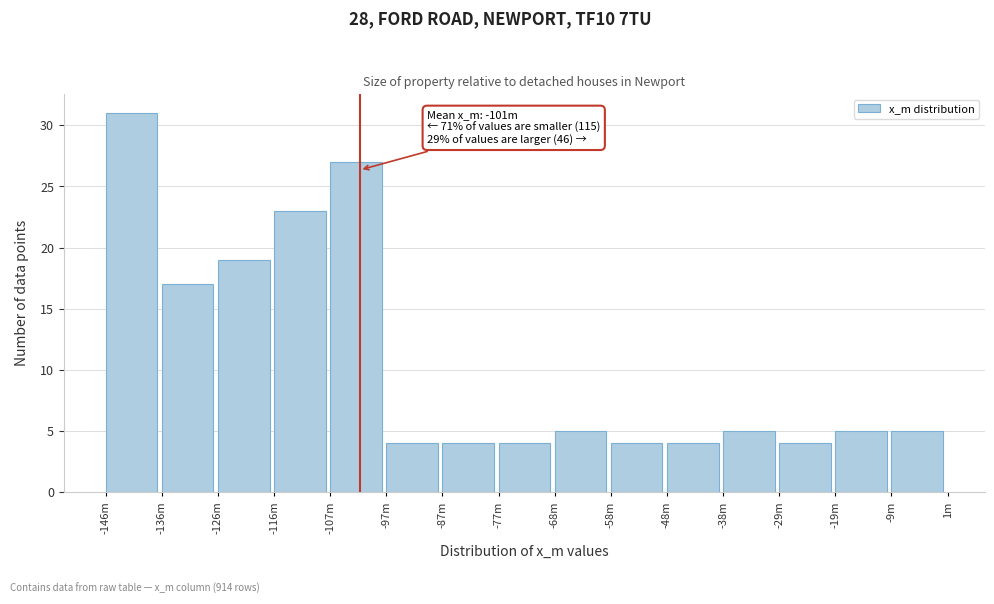

Reading left to right, transcribe all the data shown in this chart.

-146m=31	-136m=17	-126m=19	-116m=23	-107m=27	-97m=4	-87m=4	-77m=4	-68m=5	-58m=4	-48m=4	-38m=5	-29m=4	-19m=5	-9m=5